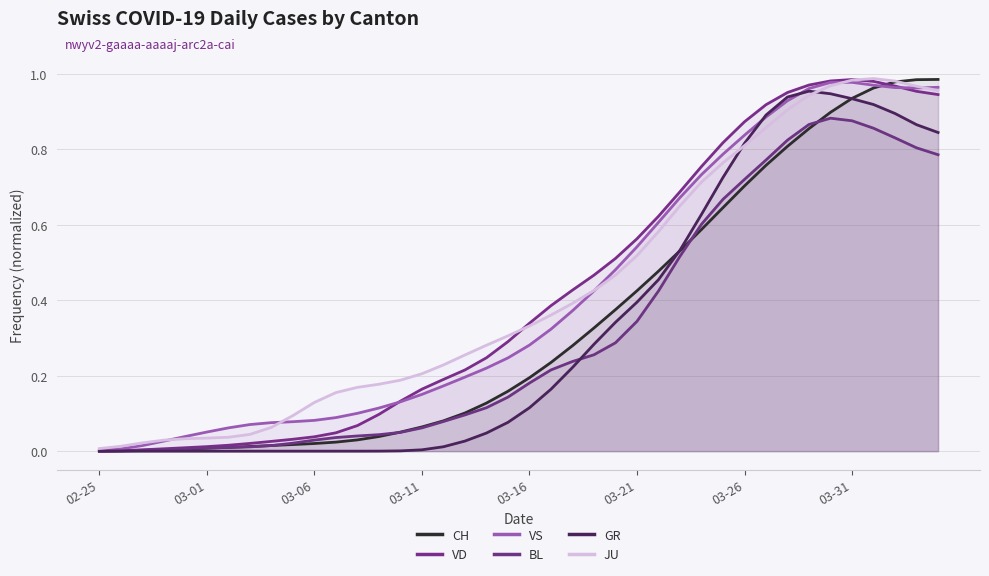

What is the spread (max minus min) of values at 13?

0.2